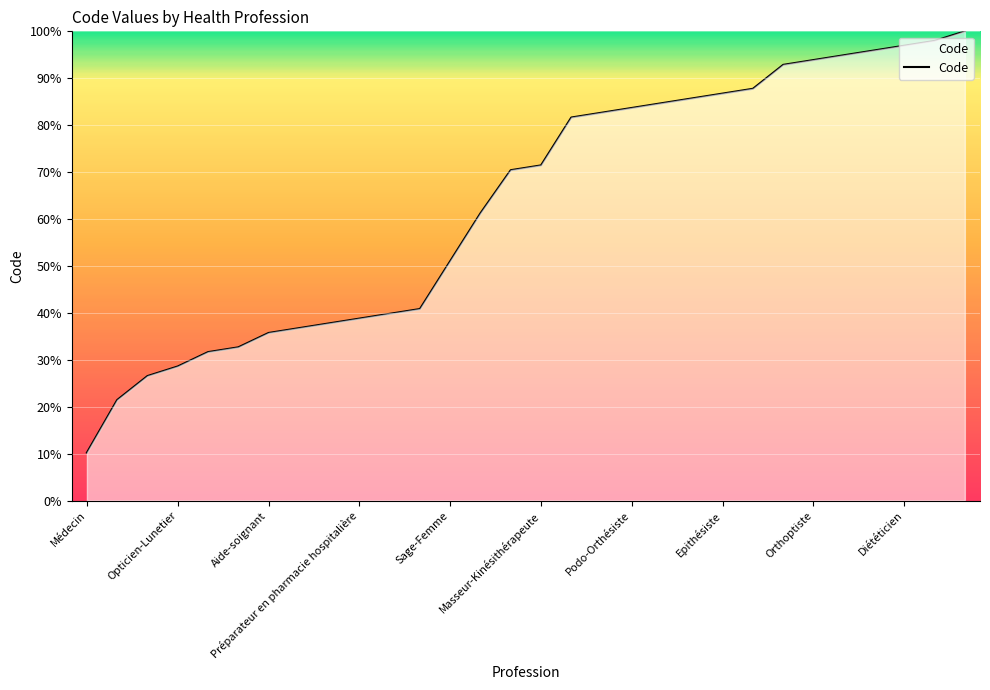

What is the difference between the maximum and minimum values?

89.8